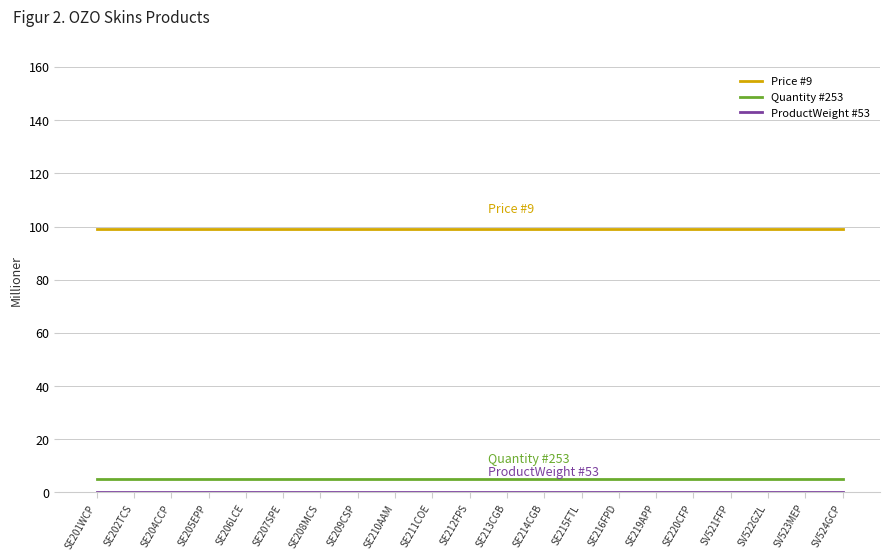

The value of Price #9 at SE211COE is 154.5. True or false?

False